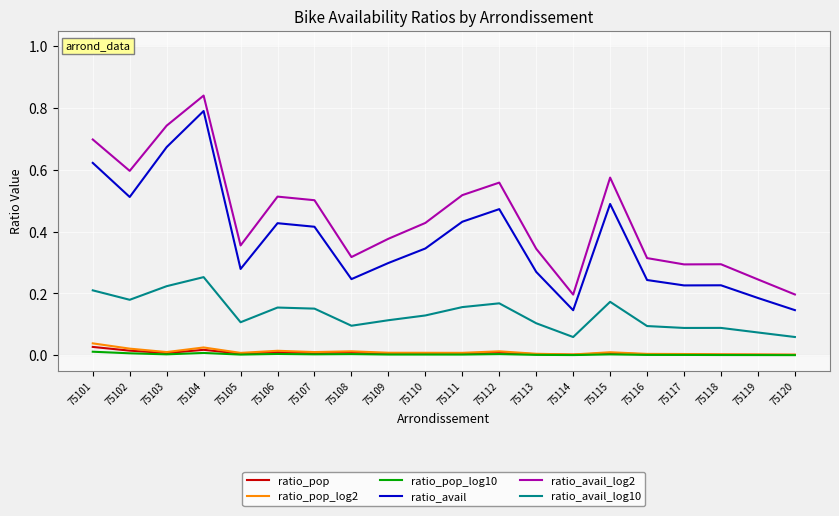

Which series has the largest total across all categories?

ratio_avail_log2